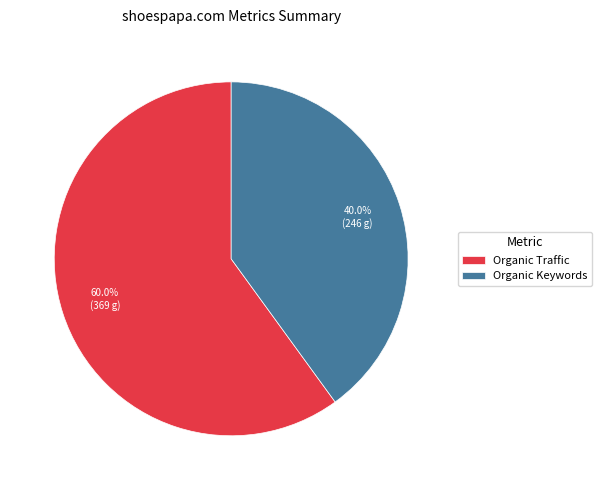

Between Organic Keywords and Organic Traffic, which is larger?

Organic Traffic